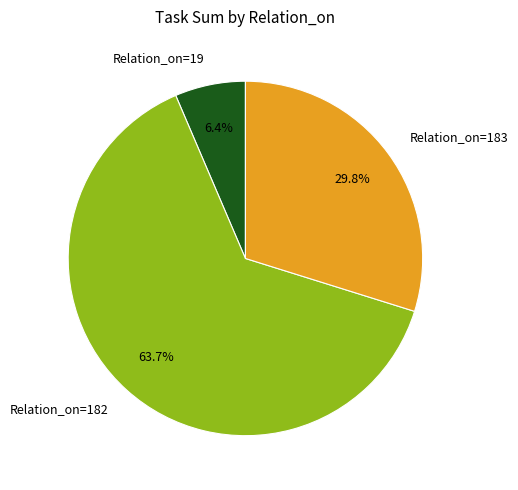

Approximately how many times larger is the value at Relation_on=183 compared to Relation_on=182?

0.5